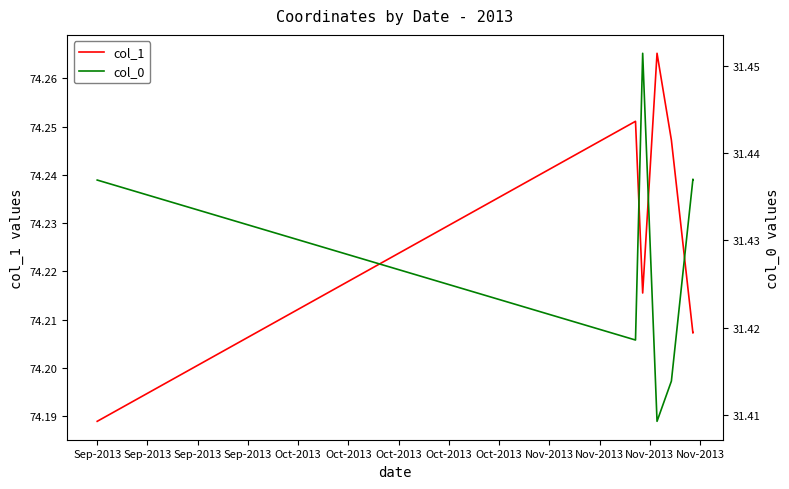

What is the total value across all series at Sep-2013?

105.6